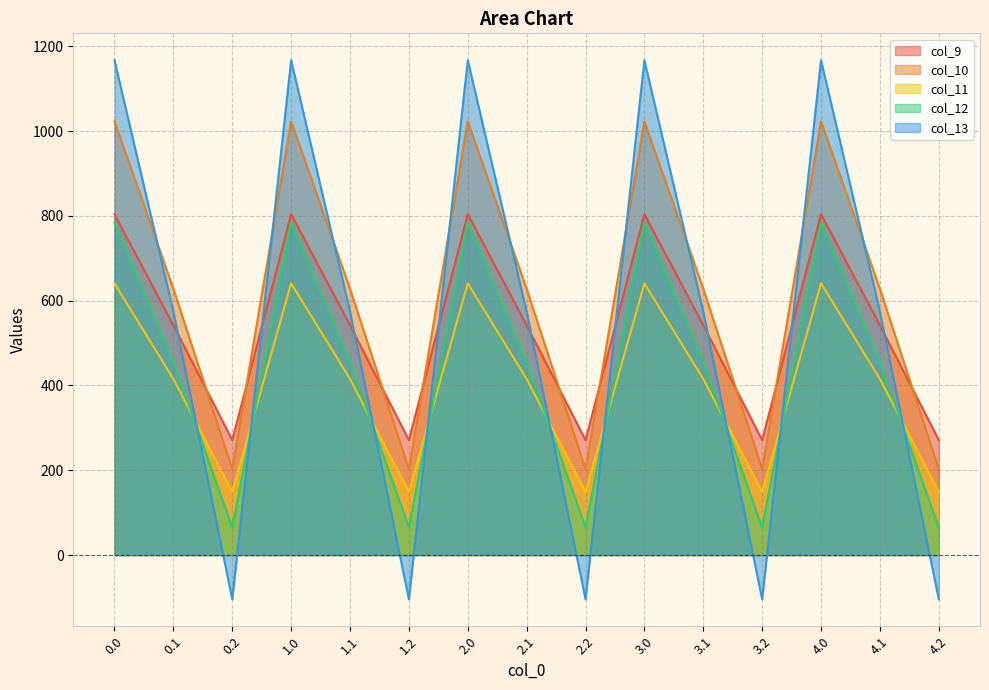

Is the value of col_13 at 4.2 greater than the value of col_12 at 4.1?

No